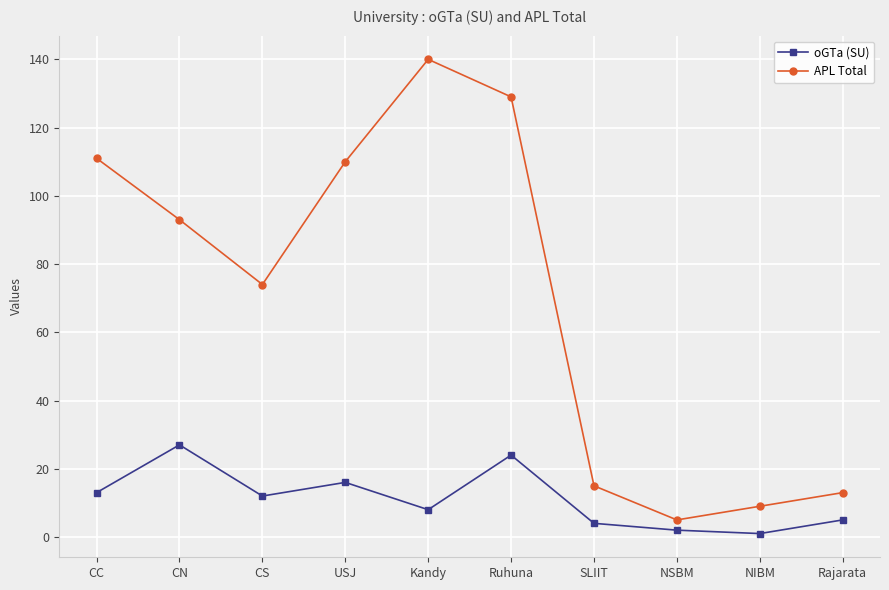

What is the maximum value for APL Total?

140